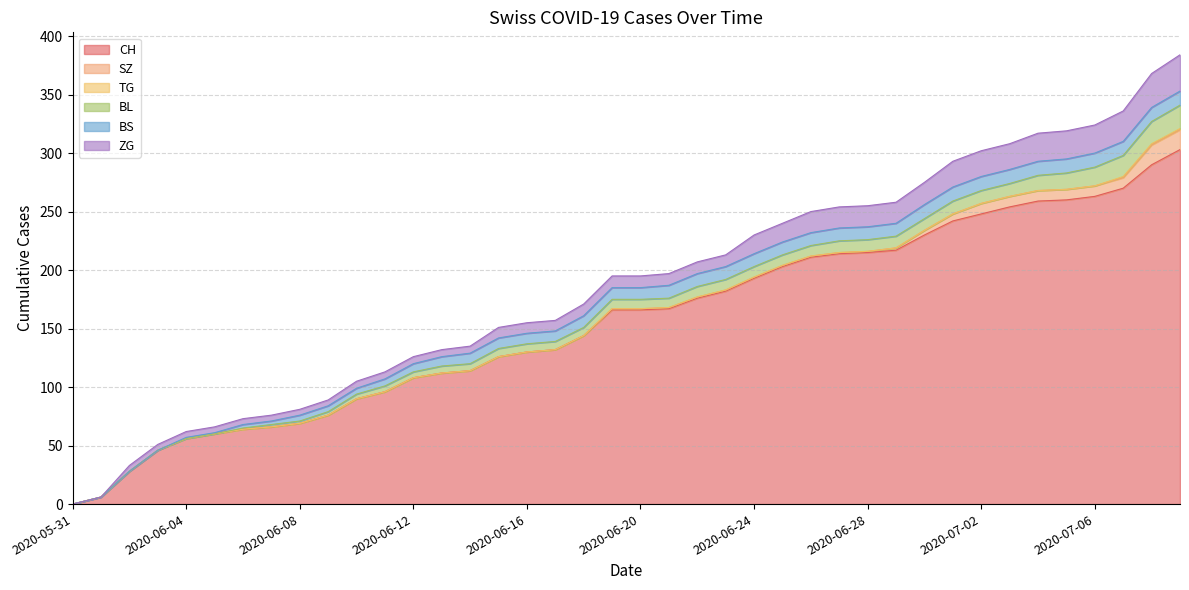

The ZG series shows 5 at 2020-06-06. True or false?

True